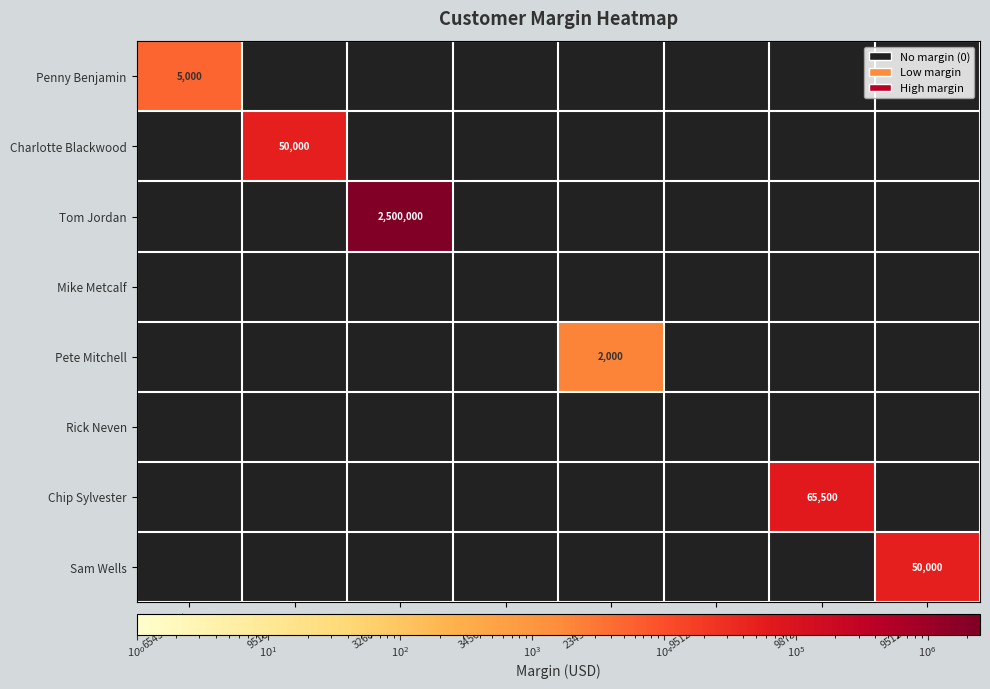

Is it true that Pete Mitchell equals 2000 at 234567890?

True